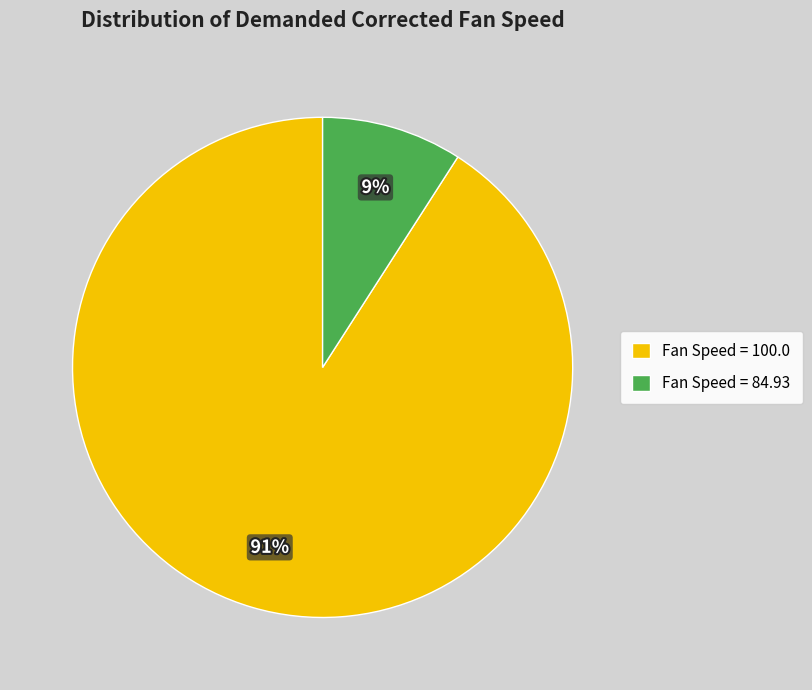

To the nearest percent, what is the average slice percentage?

50%